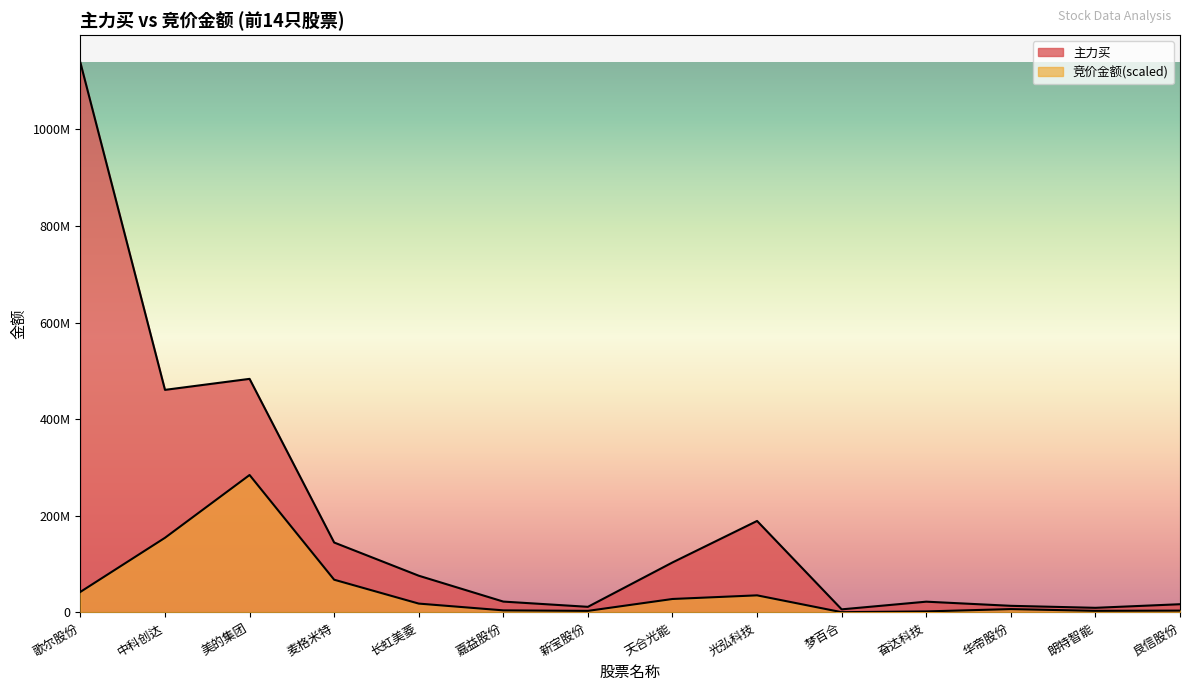

Where does the 竞价金额 series first go above 18355461?

歌尔股份